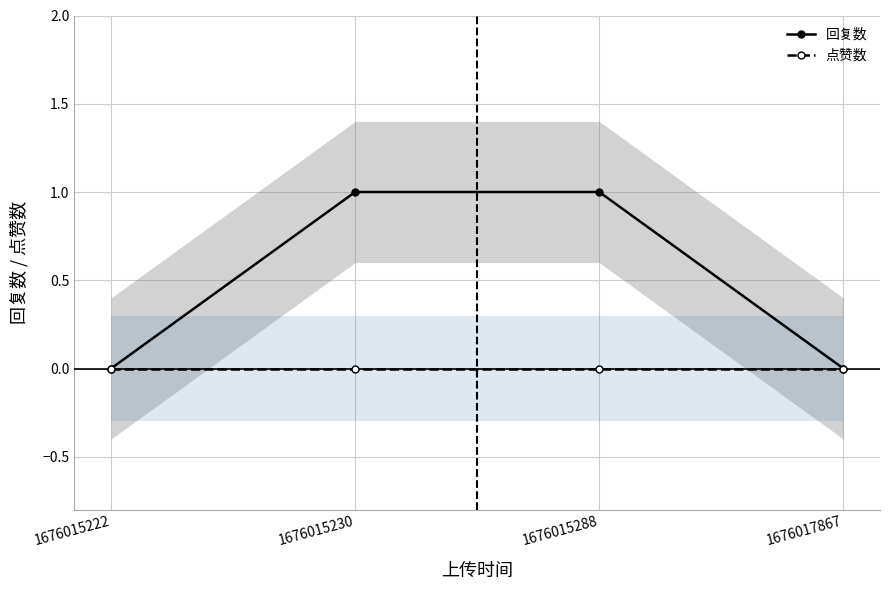

The 点赞数 series shows 0 at 1676015230. True or false?

True